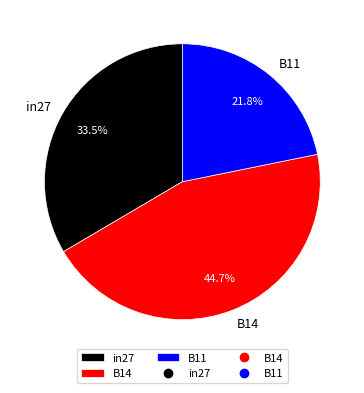

To the nearest percent, what is the difference between the B11 and in27 slice percentages?

12%